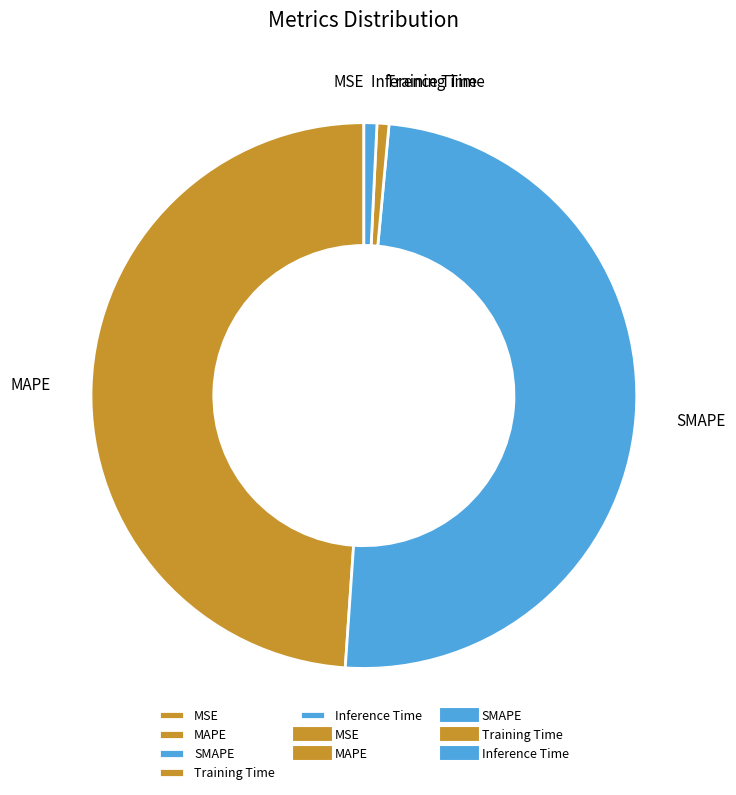

Is it true that Training Time is 1% of the pie?

True